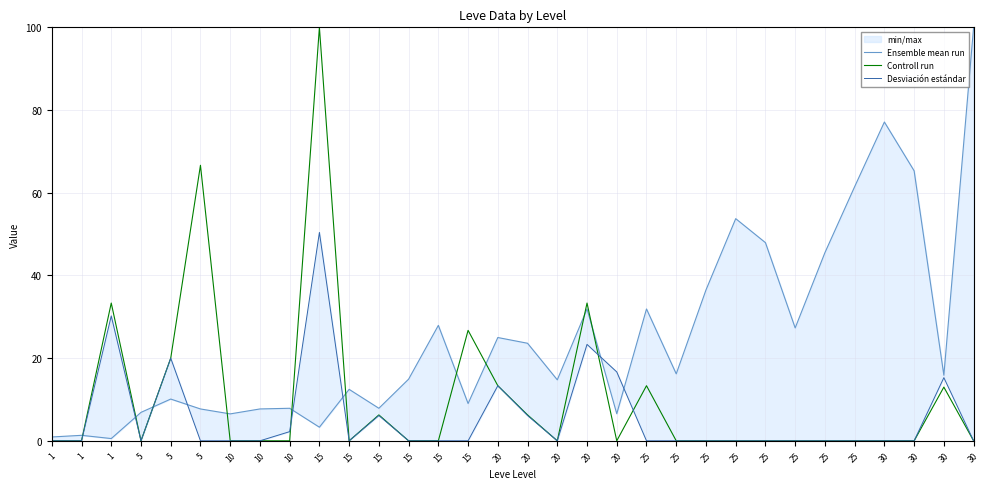

What is the maximum value shown in the chart?

100.0